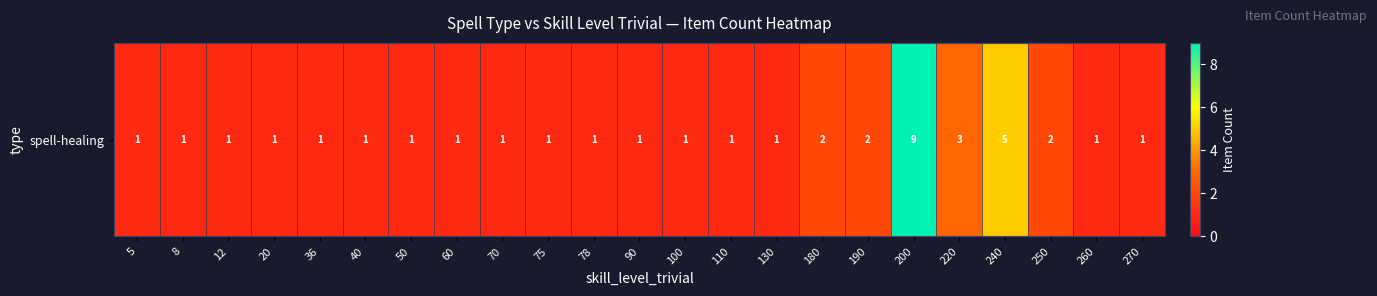

Reading left to right, transcribe all the data shown in this chart.

1	1	1	1	1	1	1	1	1	1	1	1	1	1	1	2	2	9	3	5	2	1	1